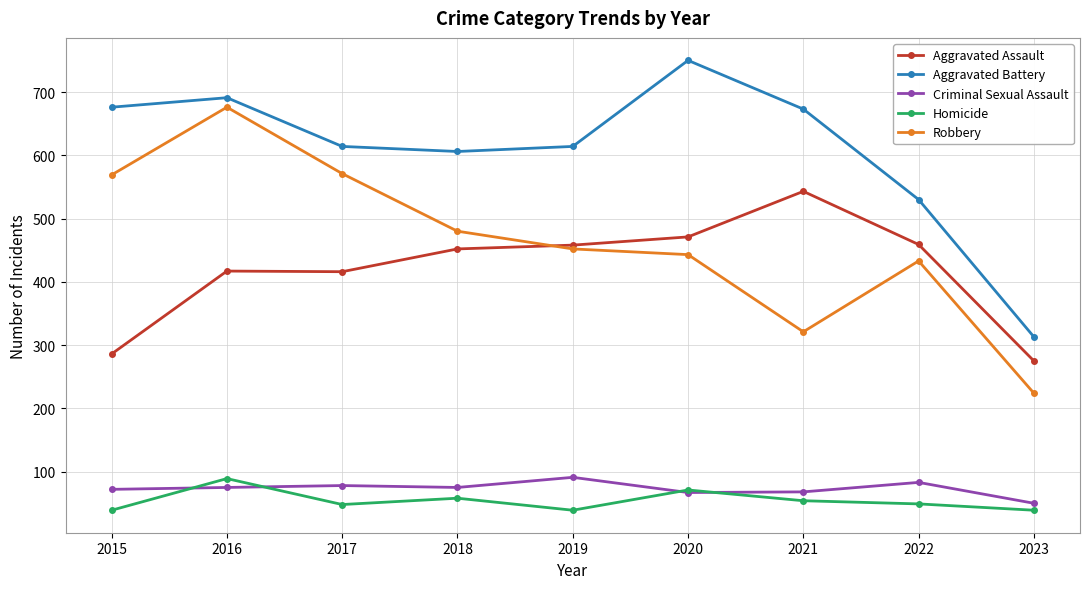

Read the Aggravated Assault value at 2022, to the nearest 50.

450